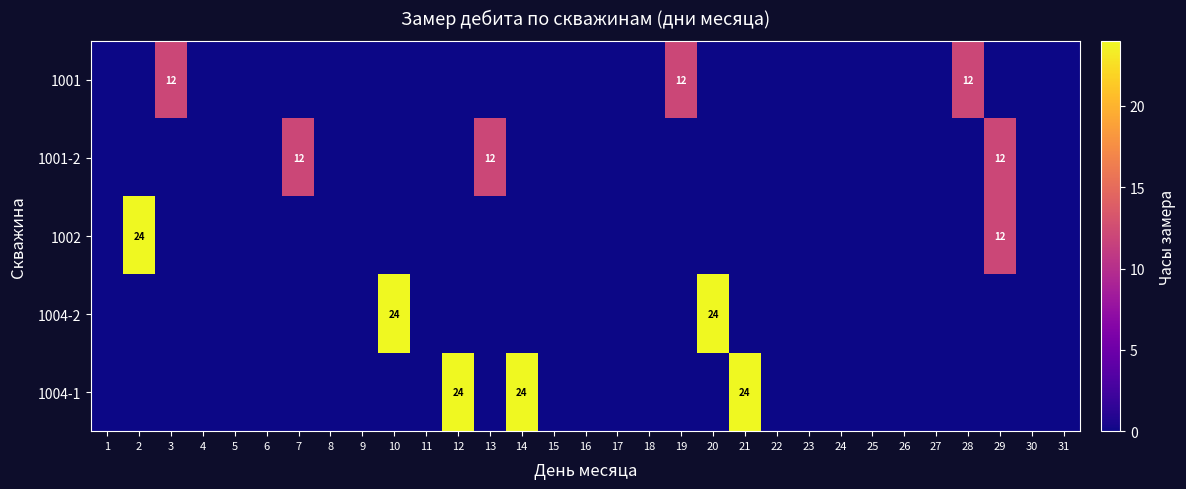

What is the sum of all 1001 values?

36